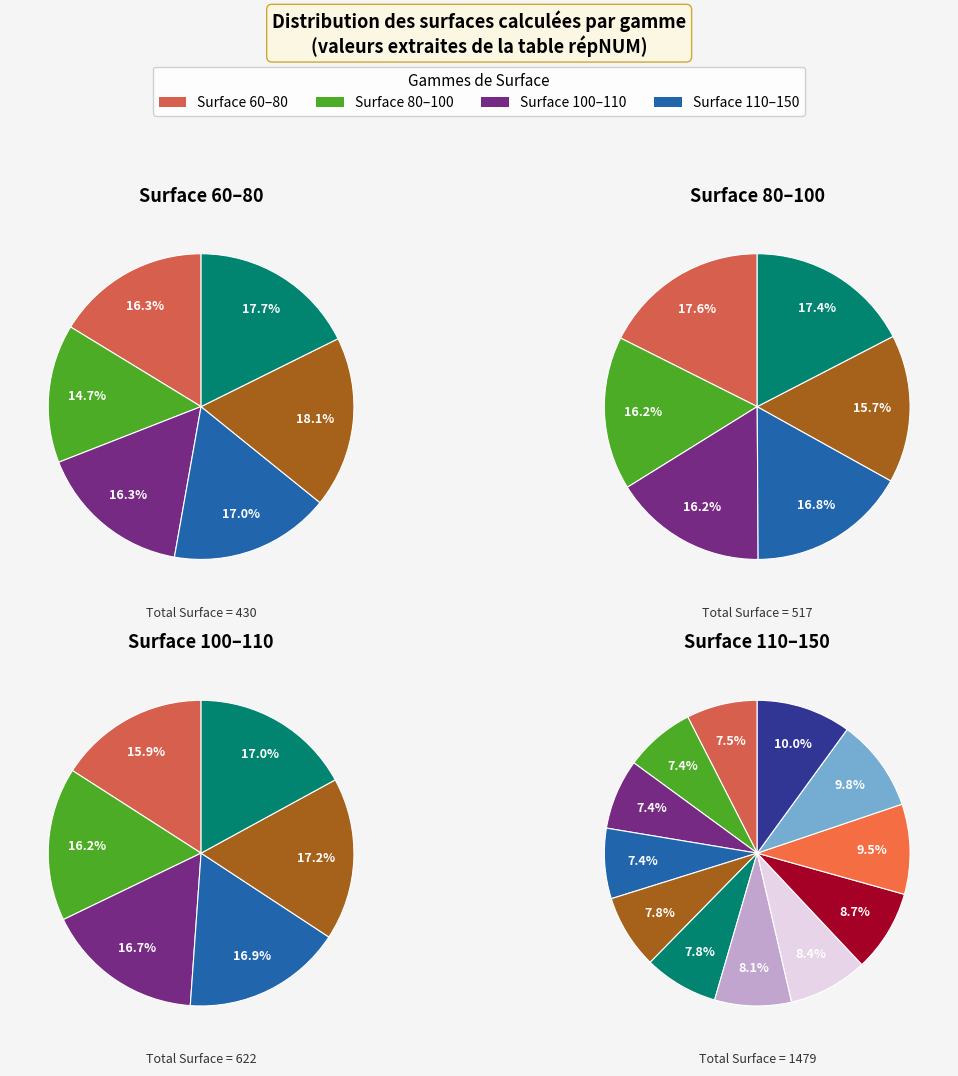

Which has a higher value, 99 or 94?

99